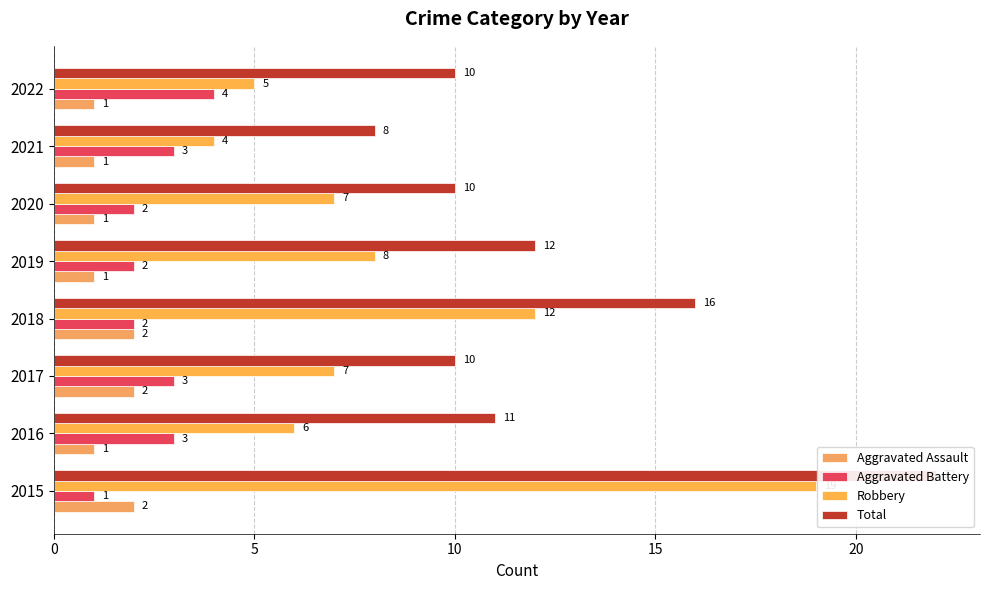

Read the Total value at 2017.

10